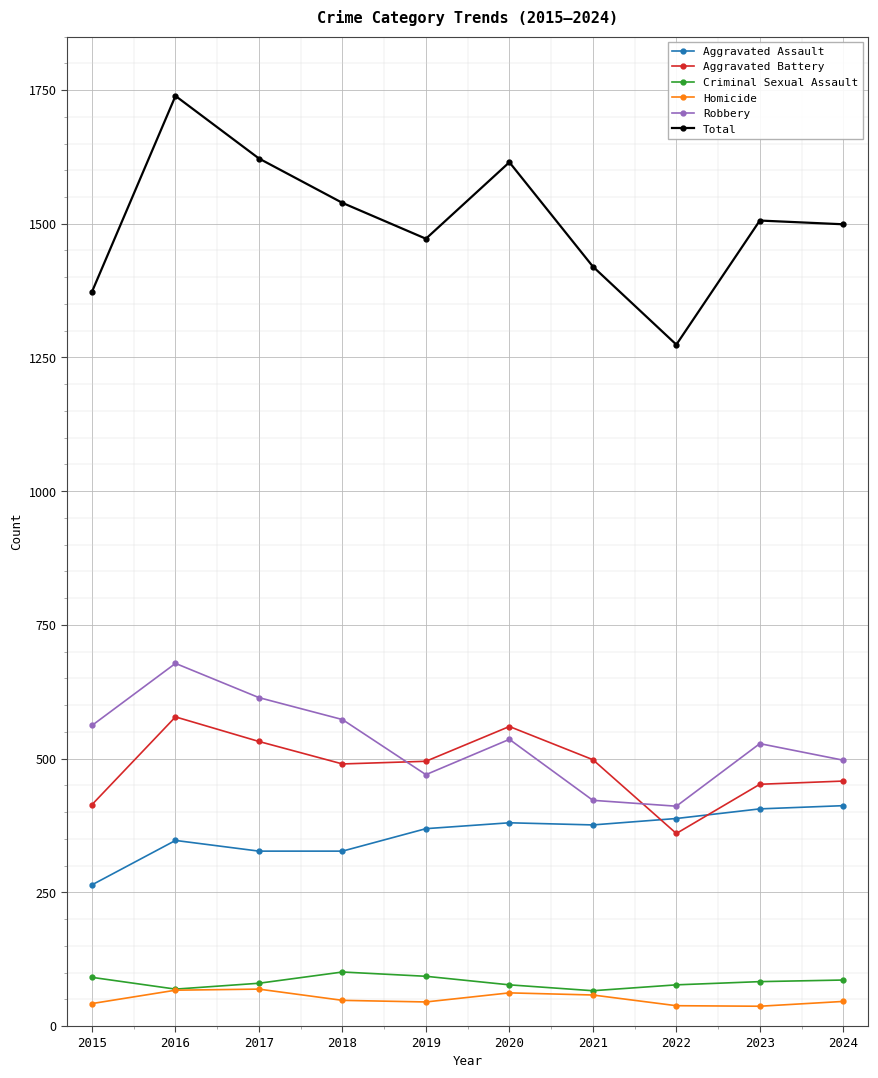

In Total, how many points are higher than both neighbors (excluding endpoints)?

3